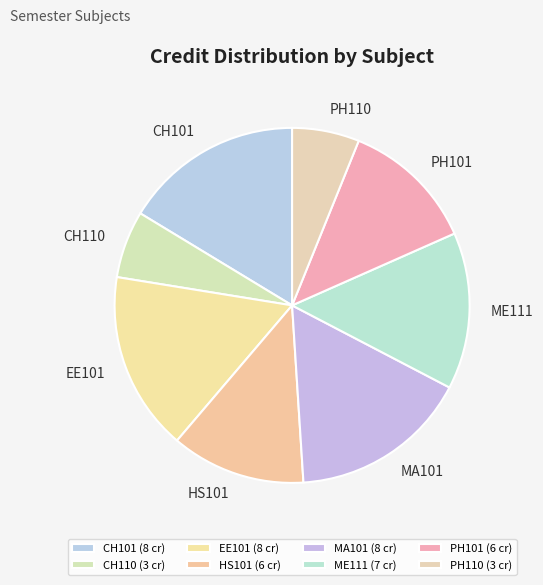

The CH101 slice represents 16% of the pie. True or false?

True